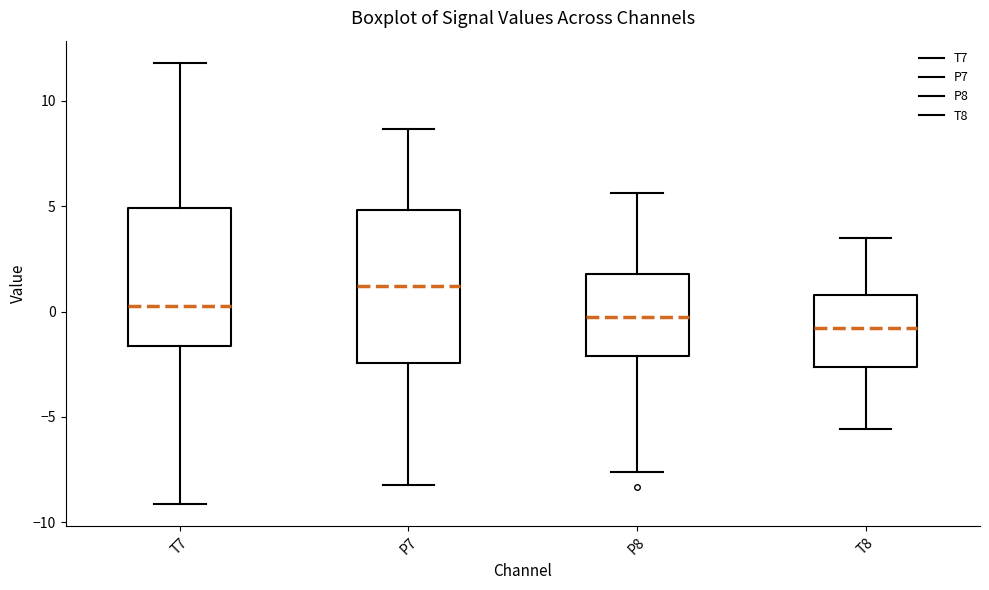

Comparing the boxes themselves (not the whiskers), which one is the tallest?

P7